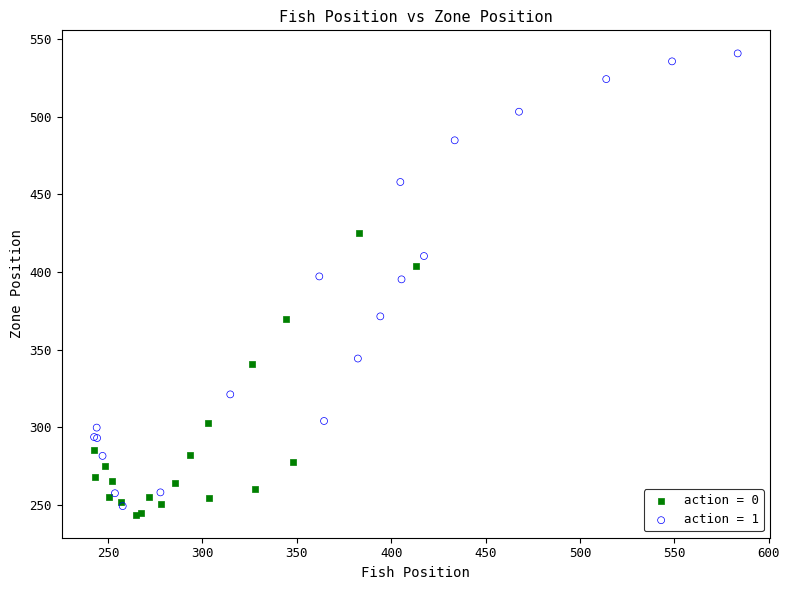

Which series reaches the maximum Y coordinate?

action = 1